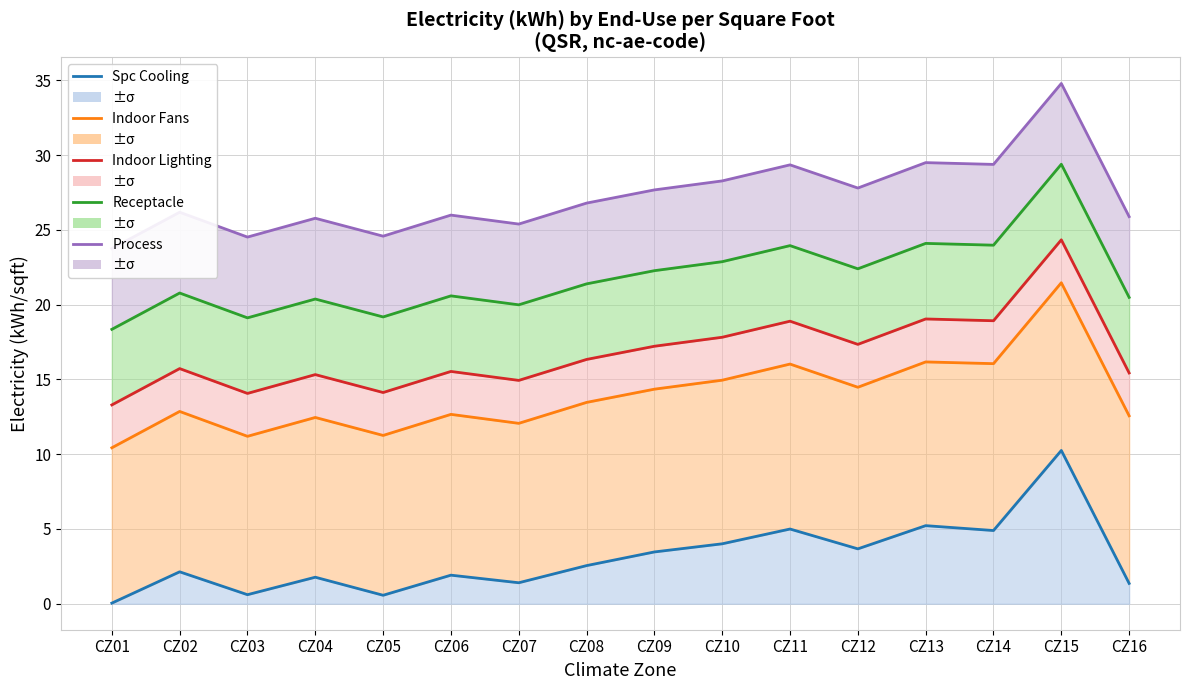

Between CZ01 and CZ14, which series saw the biggest shift?

Indoor Lighting